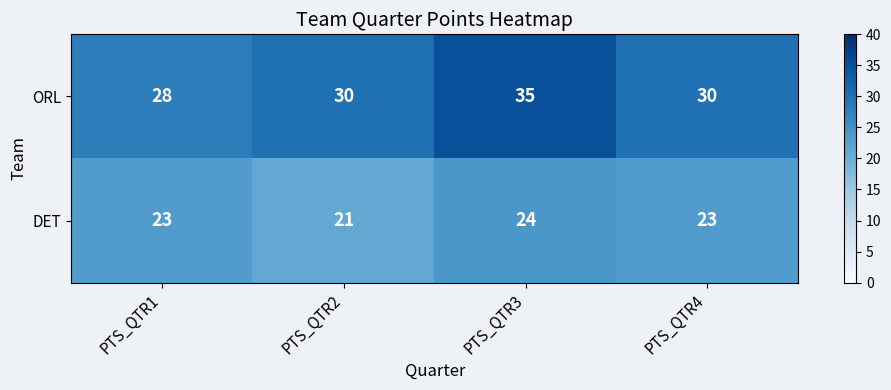

Reading left to right, extract all data points from this chart.

ORL: PTS_QTR1=28	PTS_QTR2=30	PTS_QTR3=35	PTS_QTR4=30
DET: PTS_QTR1=23	PTS_QTR2=21	PTS_QTR3=24	PTS_QTR4=23